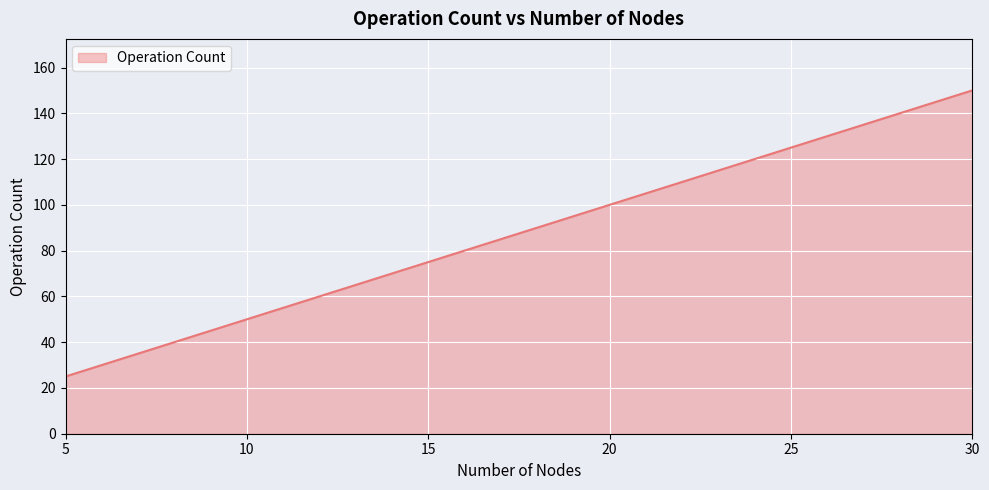

Between 15 and 30, which is larger?

30